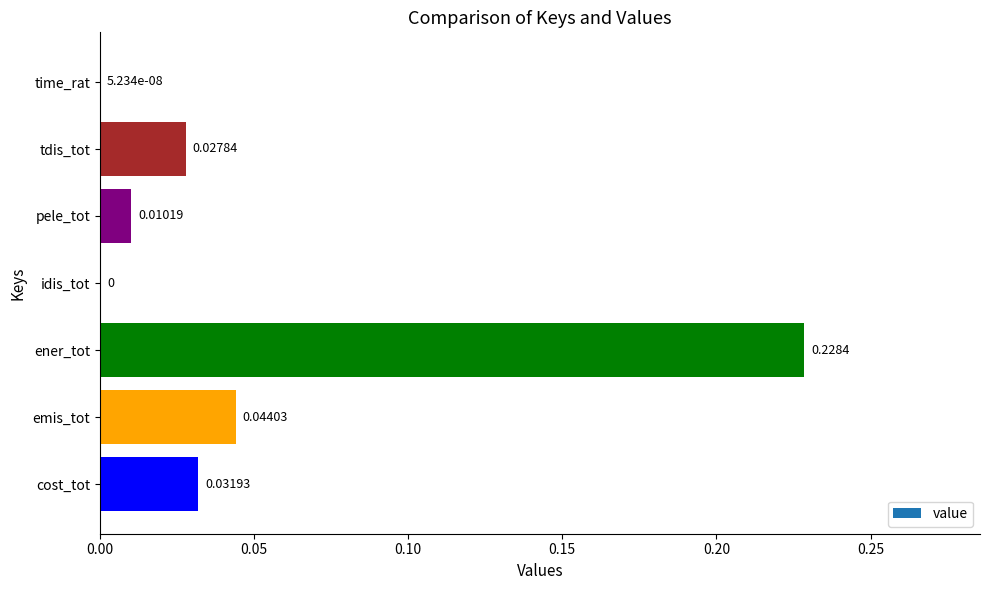

Between ener_tot and emis_tot, which is larger?

ener_tot